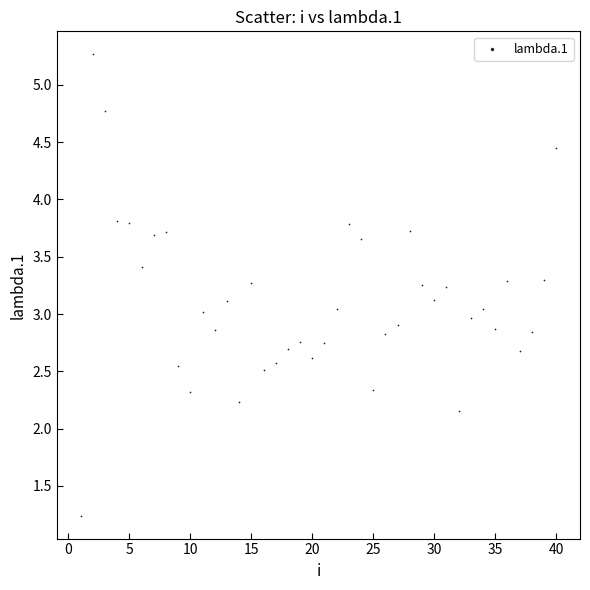

What is the range of Y values (max minus min)?

4.0